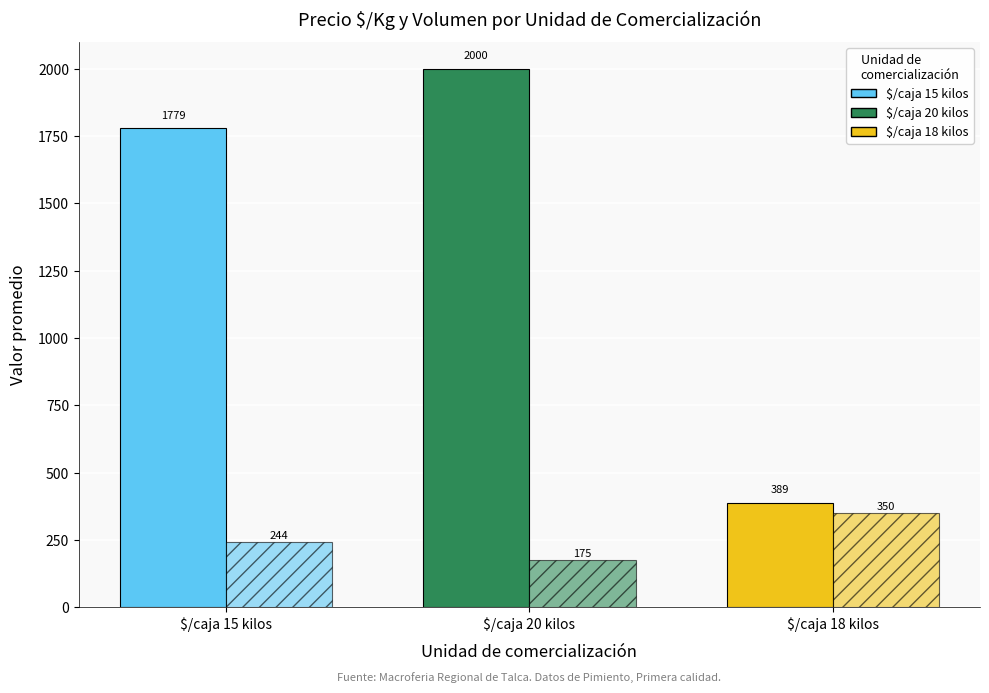

How many bars are there in total?

6